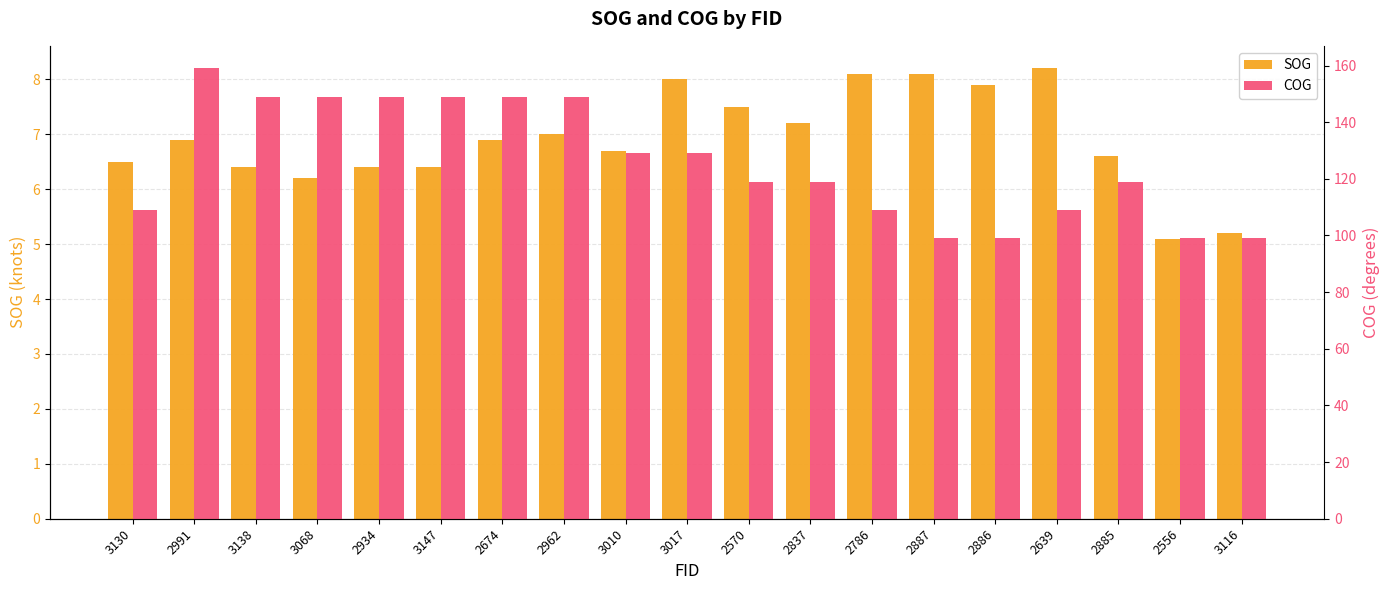

At which category is the sum across all series the highest?

2991